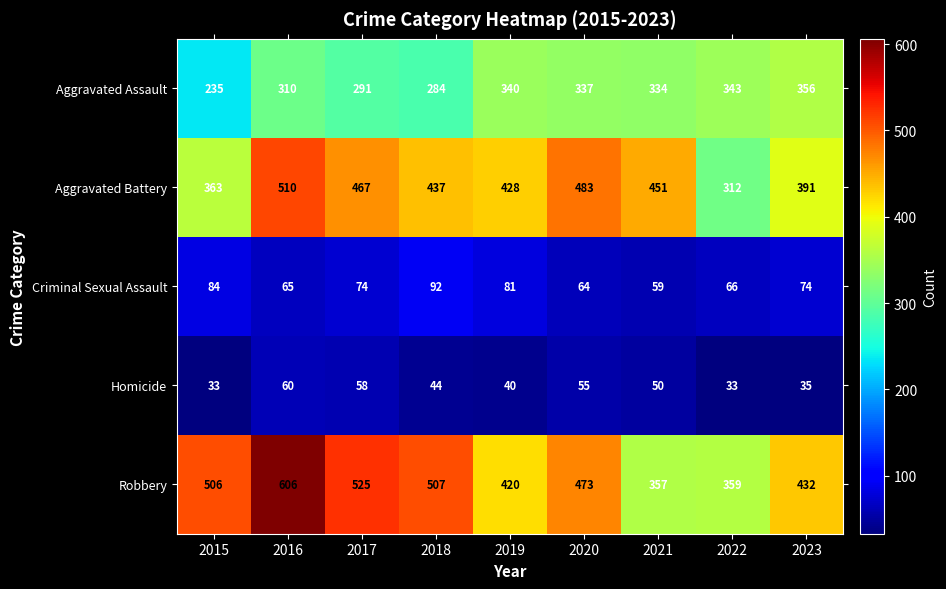

Is it true that Aggravated Assault equals 291 at 2017?

True